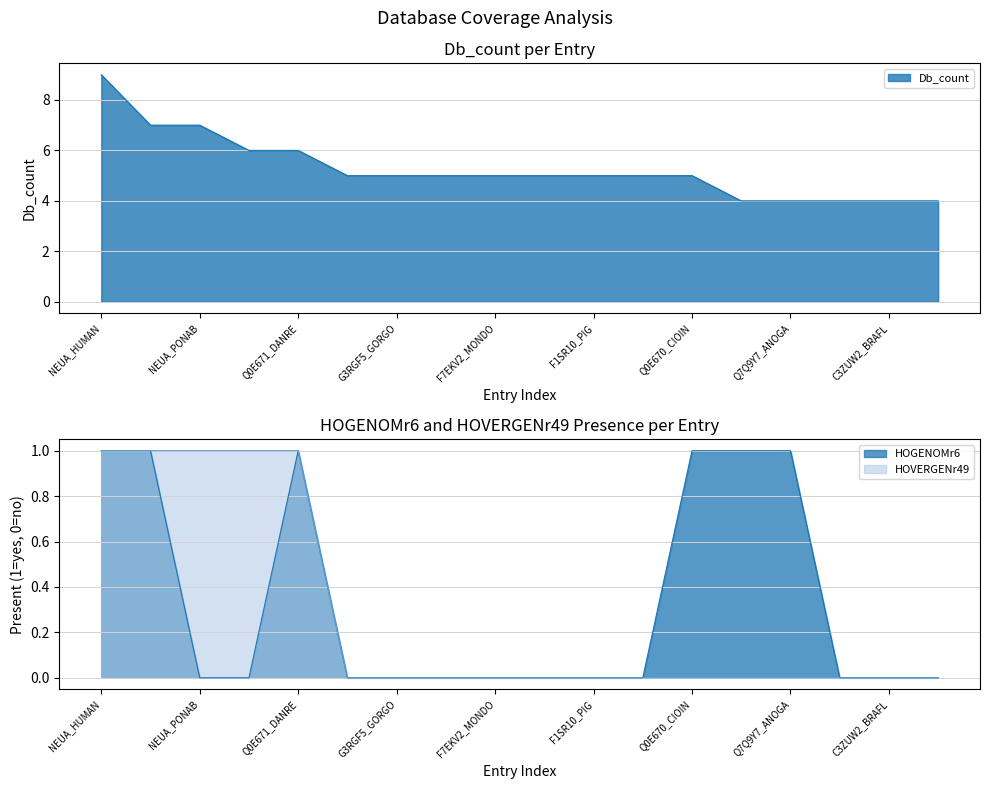

Reading left to right, transcribe all the data shown in this chart.

Db_count: NEUA_HUMAN=9	NEUA_MOUSE=7	NEUA_PONAB=7	Q5M963_RAT=6	Q0E671_DANRE=6	G3WLL9_SARHA=5	G3RGF5_GORGO=5	F7H7Q2_MACMU=5	F7EKV2_MONDO=5	G1QYJ9_NOMLE=5	F1SR10_PIG=5	F1NLQ2_CHICK=5	Q0E670_CIOIN=5	E2QYQ4_CANFA=4	Q7Q9Y7_ANOGA=4	G1PXU2_MYOLU=4	C3ZUW2_BRAFL=4	G1NLN5_MELGA=4
HOGENOMr6: NEUA_HUMAN=1	NEUA_MOUSE=1	NEUA_PONAB=0	Q5M963_RAT=0	Q0E671_DANRE=1	G3WLL9_SARHA=0	G3RGF5_GORGO=0	F7H7Q2_MACMU=0	F7EKV2_MONDO=0	G1QYJ9_NOMLE=0	F1SR10_PIG=0	F1NLQ2_CHICK=0	Q0E670_CIOIN=1	E2QYQ4_CANFA=1	Q7Q9Y7_ANOGA=1	G1PXU2_MYOLU=0	C3ZUW2_BRAFL=0	G1NLN5_MELGA=0
HOVERGENr49: NEUA_HUMAN=1	NEUA_MOUSE=1	NEUA_PONAB=1	Q5M963_RAT=1	Q0E671_DANRE=1	G3WLL9_SARHA=0	G3RGF5_GORGO=0	F7H7Q2_MACMU=0	F7EKV2_MONDO=0	G1QYJ9_NOMLE=0	F1SR10_PIG=0	F1NLQ2_CHICK=0	Q0E670_CIOIN=0	E2QYQ4_CANFA=0	Q7Q9Y7_ANOGA=0	G1PXU2_MYOLU=0	C3ZUW2_BRAFL=0	G1NLN5_MELGA=0